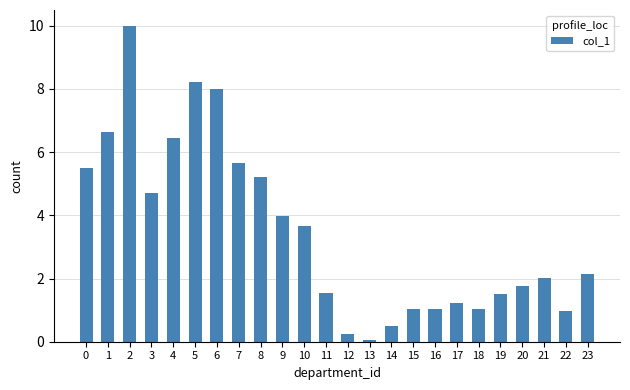

At which label is the value closest to 5?

8